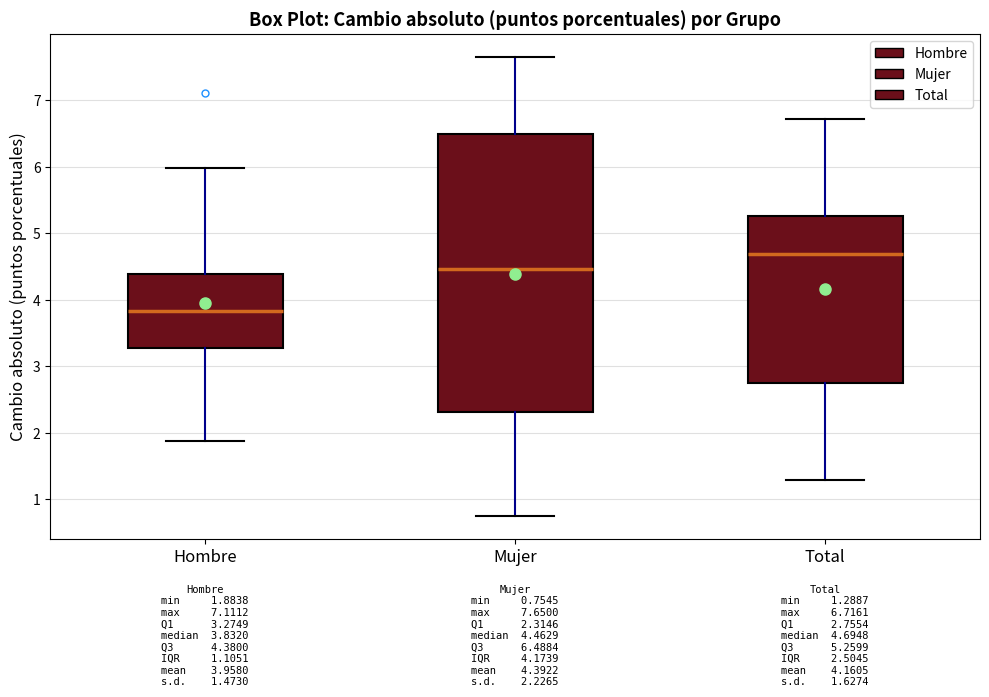

Comparing the boxes themselves (not the whiskers), which one is the tallest?

Mujer